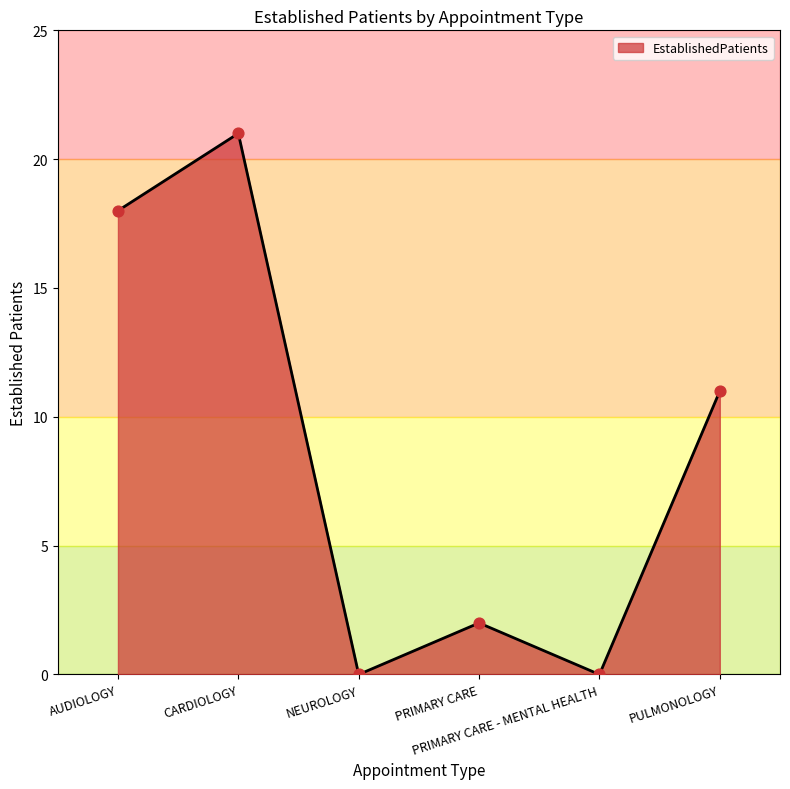

What is the change in value from PRIMARY CARE to PRIMARY CARE - MENTAL HEALTH?

-2